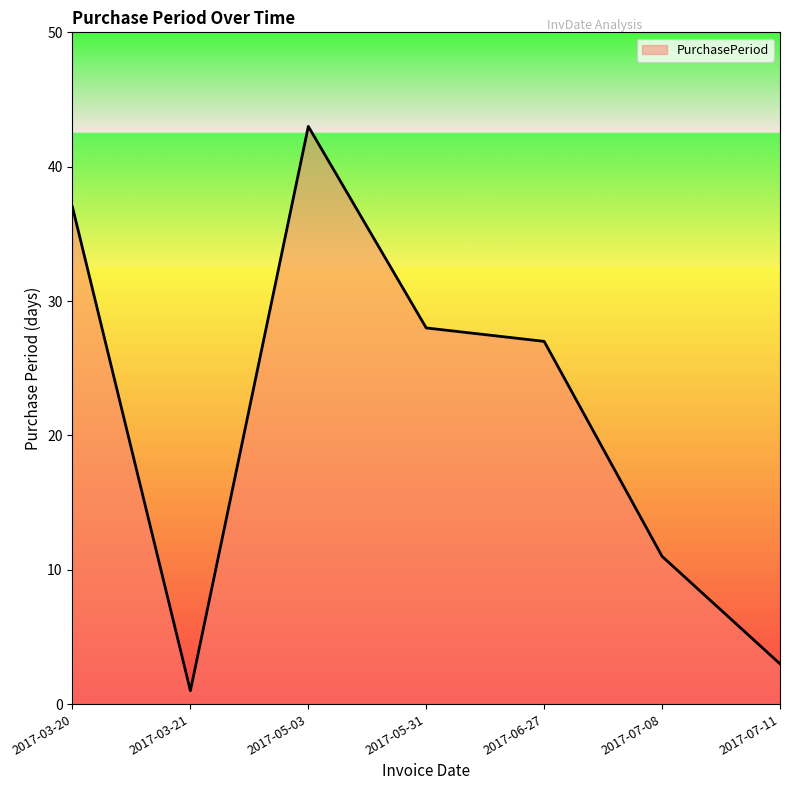

Which has a higher value, 2017-05-31 or 2017-06-27?

2017-05-31